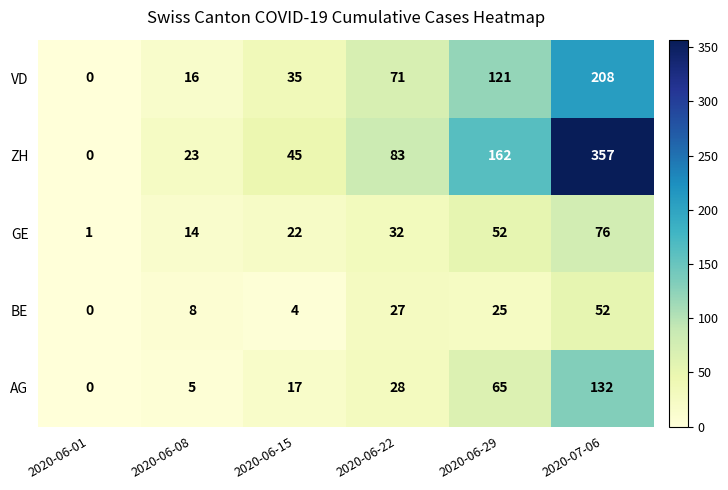

Reading left to right, transcribe all the data shown in this chart.

VD: 2020-06-01=0	2020-06-08=16	2020-06-15=35	2020-06-22=71	2020-06-29=121	2020-07-06=208
ZH: 2020-06-01=0	2020-06-08=23	2020-06-15=45	2020-06-22=83	2020-06-29=162	2020-07-06=357
GE: 2020-06-01=1	2020-06-08=14	2020-06-15=22	2020-06-22=32	2020-06-29=52	2020-07-06=76
BE: 2020-06-01=0	2020-06-08=8	2020-06-15=4	2020-06-22=27	2020-06-29=25	2020-07-06=52
AG: 2020-06-01=0	2020-06-08=5	2020-06-15=17	2020-06-22=28	2020-06-29=65	2020-07-06=132